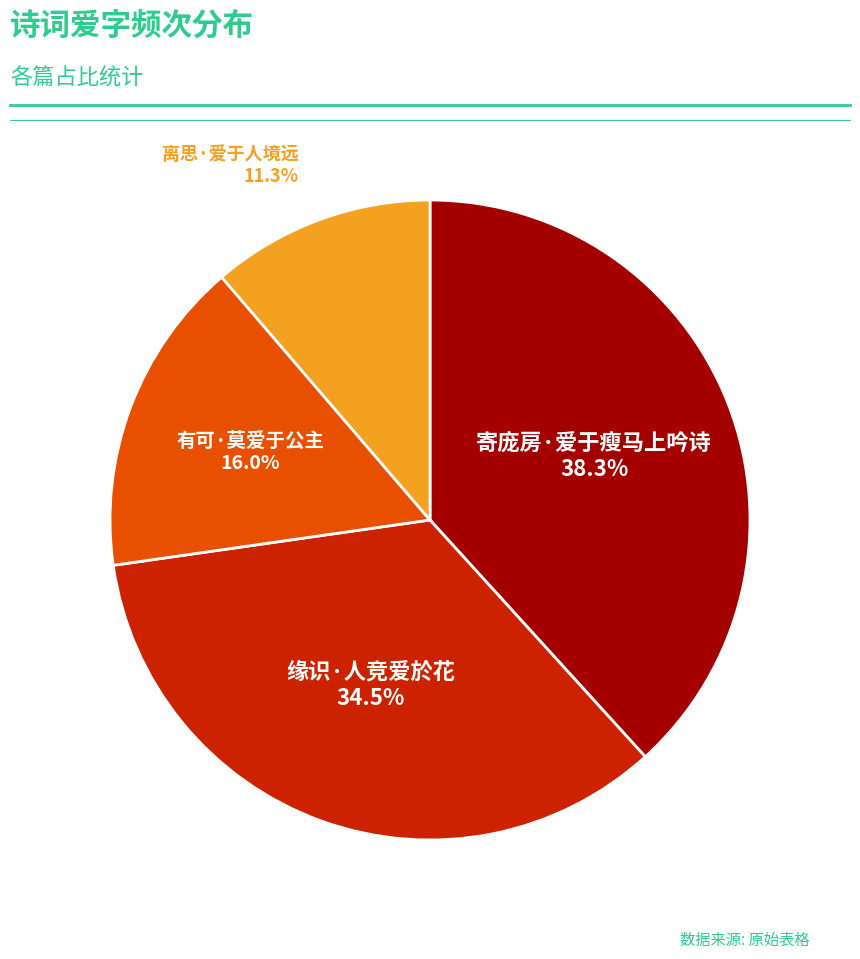

Is there any slice that represents more than half of the pie?

No